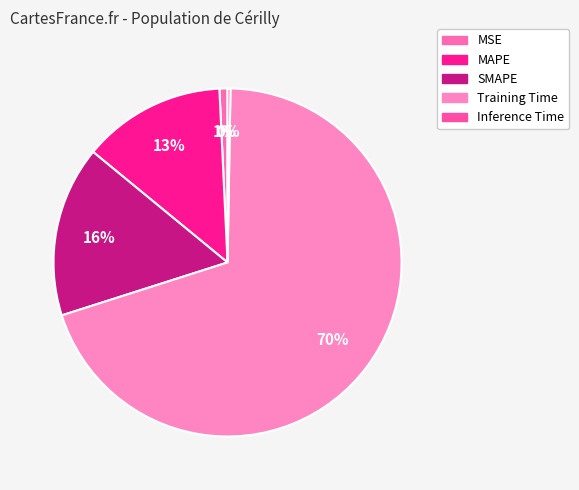

Is the sum of SMAPE and MAPE greater than half?

No